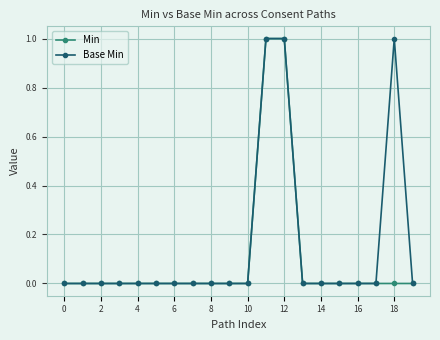

Reading left to right, list all the values displayed in this chart.

Min: 0	0	0	0	0	0	0	0	0	0	0	1	1	0	0	0	0	0	0	0
Base Min: 0	0	0	0	0	0	0	0	0	0	0	1	1	0	0	0	0	0	1	0